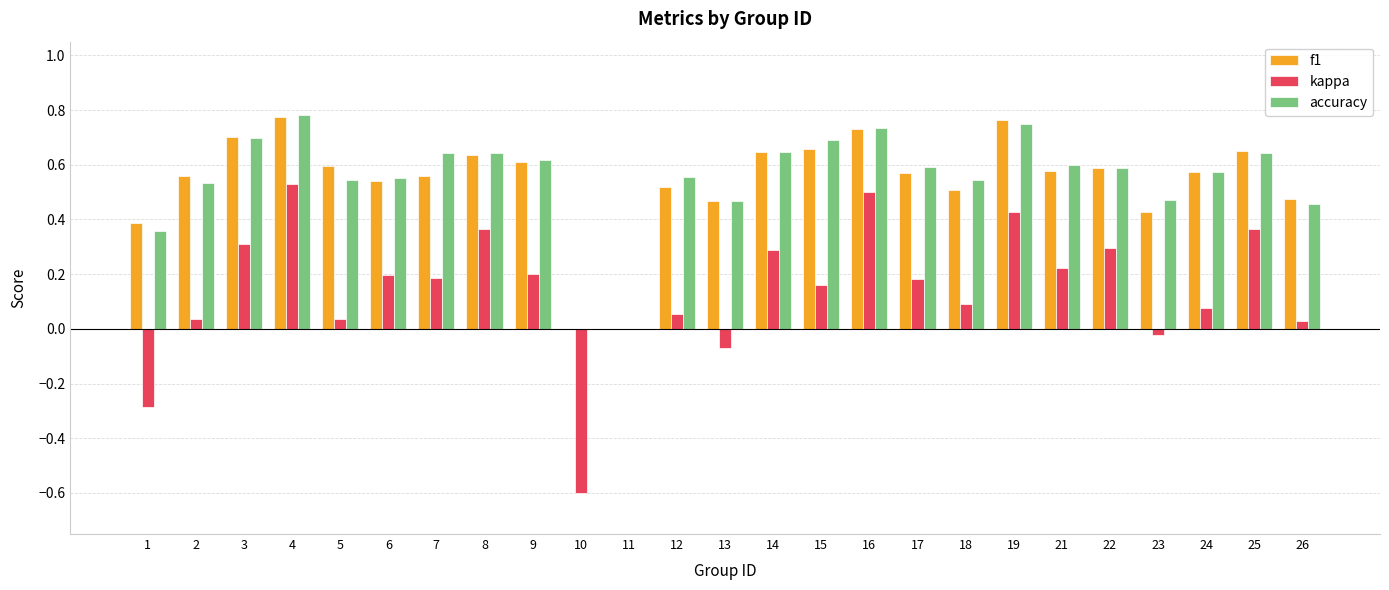

How many groups of bars are there?

25